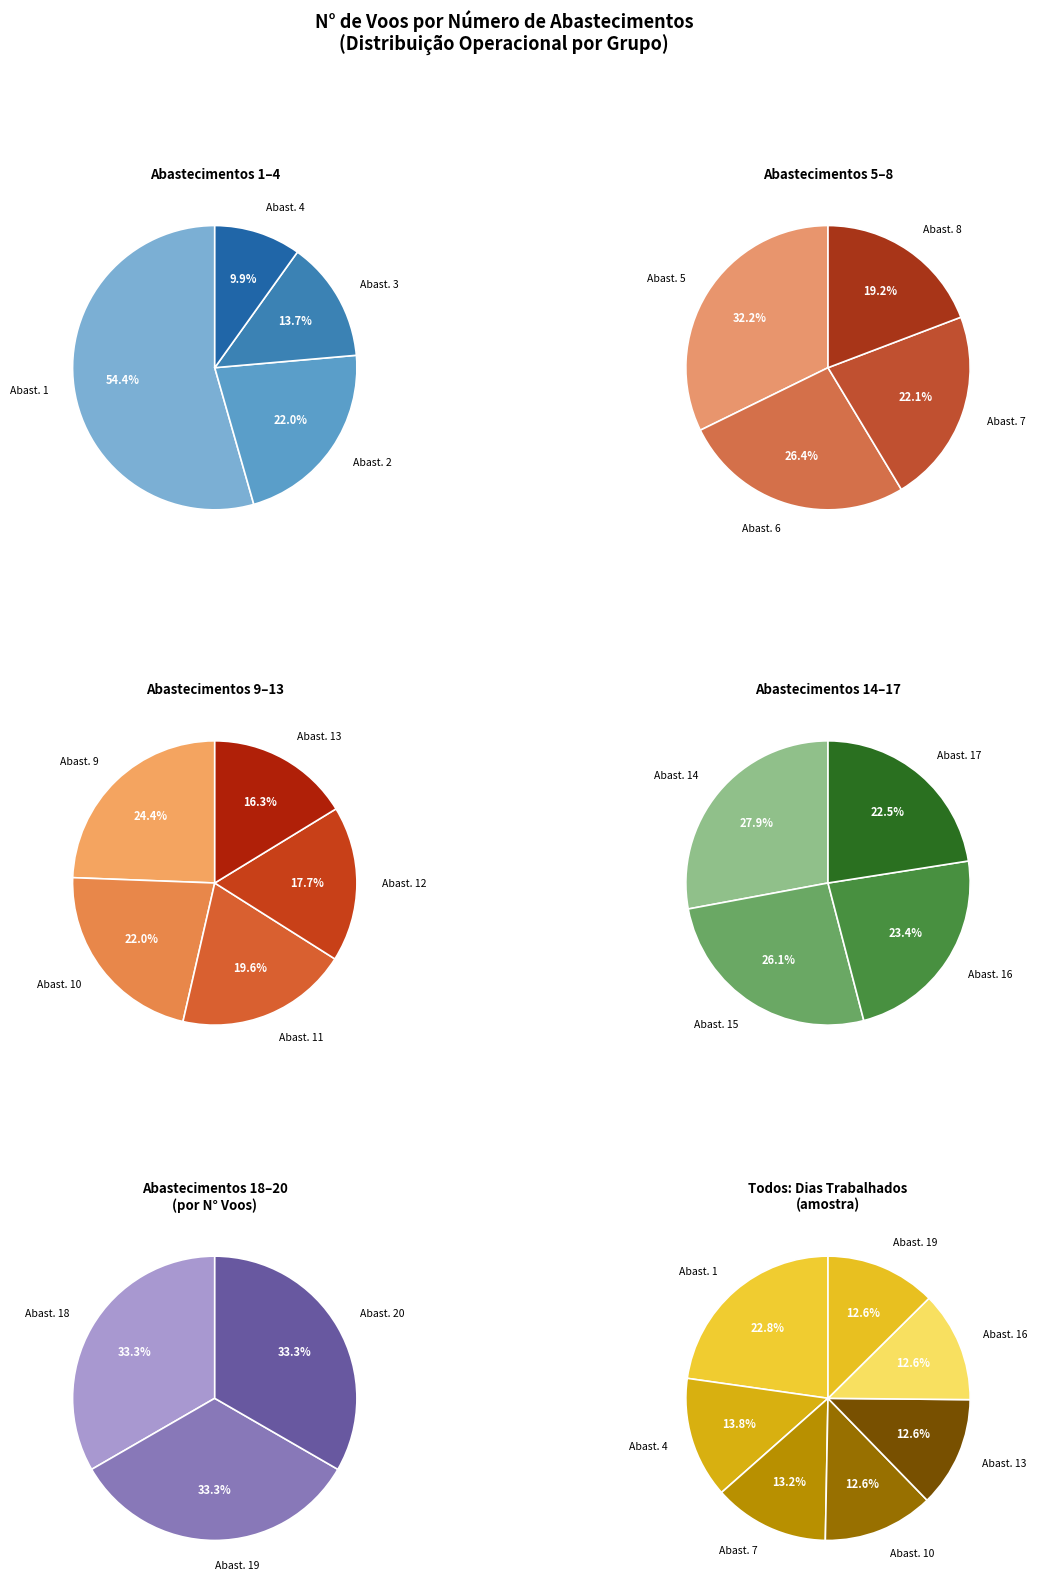

To the nearest percent, what is the difference between the largest and smallest slice percentages?

10%